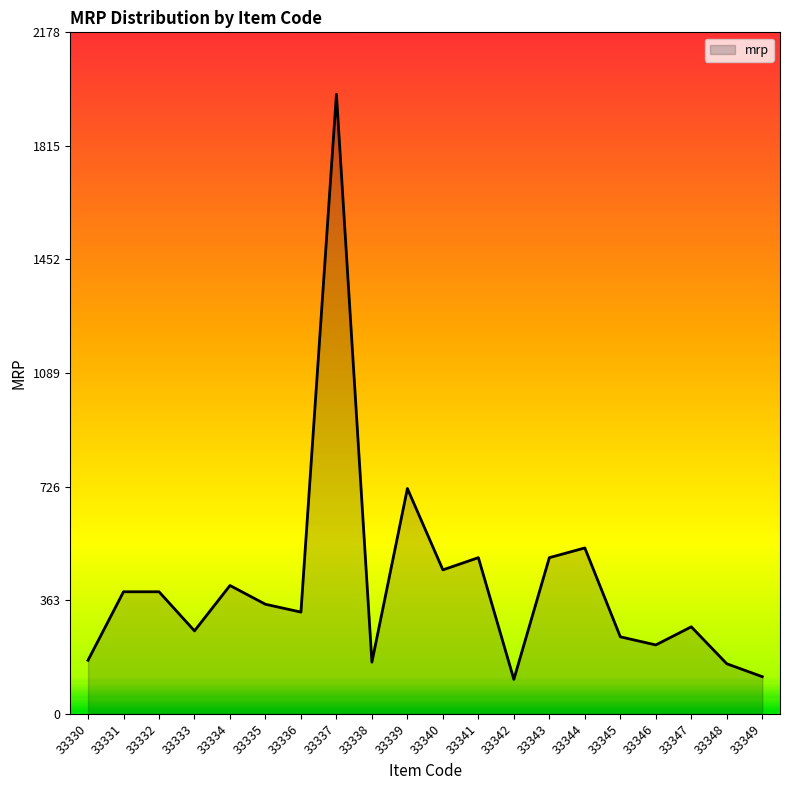

What is the minimum value shown in the chart?

110.0